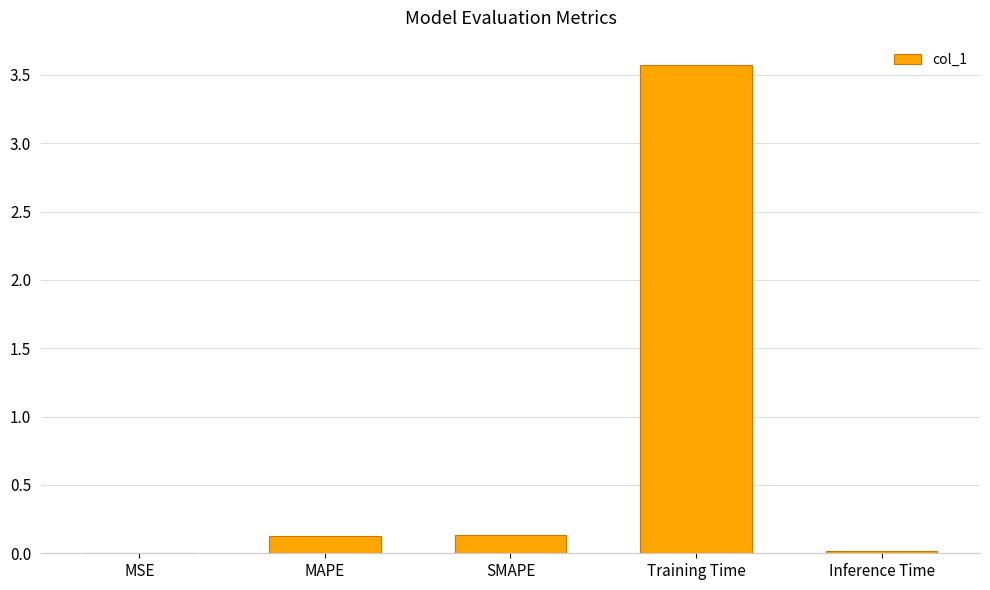

Which has a higher value, Inference Time or SMAPE?

SMAPE